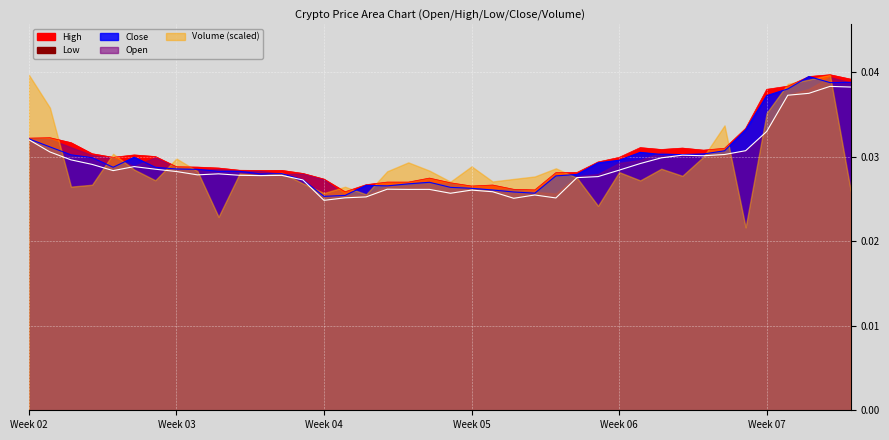

Does the chart display data point markers on the line(s)?

No